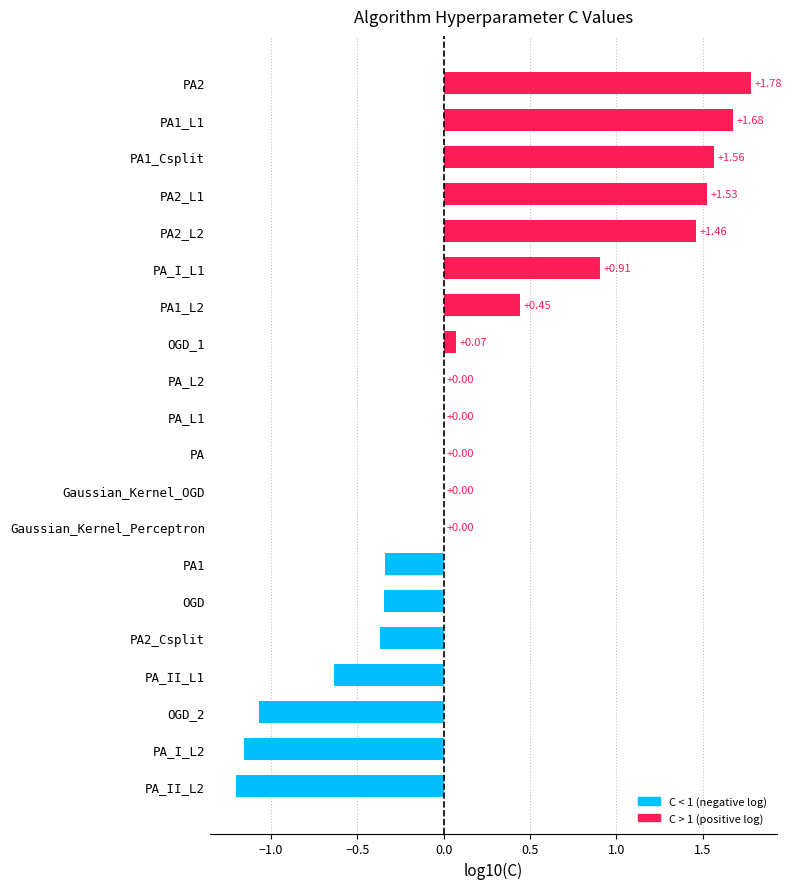

What is the sum of all values?

4.3